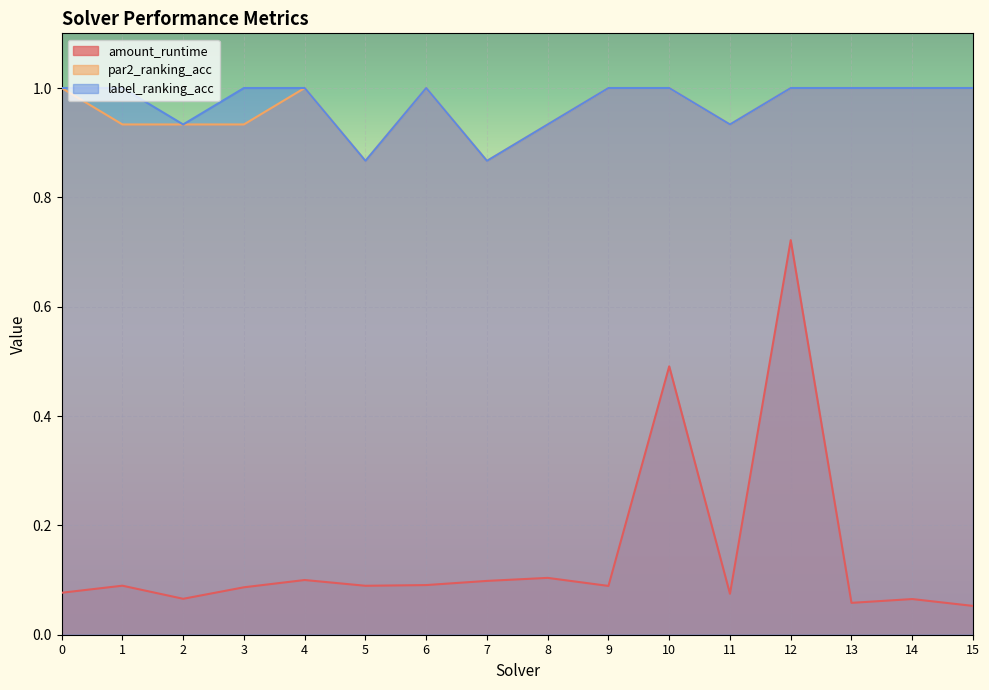

What is the minimum value shown in the chart?

0.1